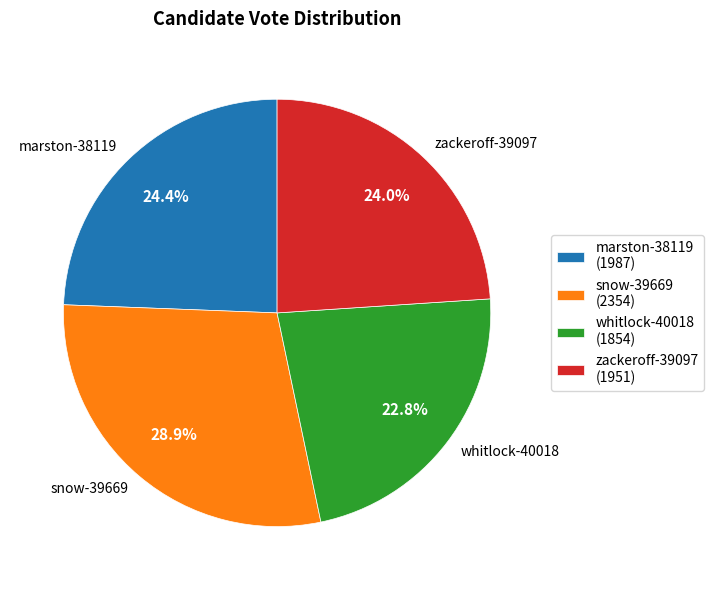

Approximately how many times larger is the value at whitlock-40018 compared to zackeroff-39097?

1.0